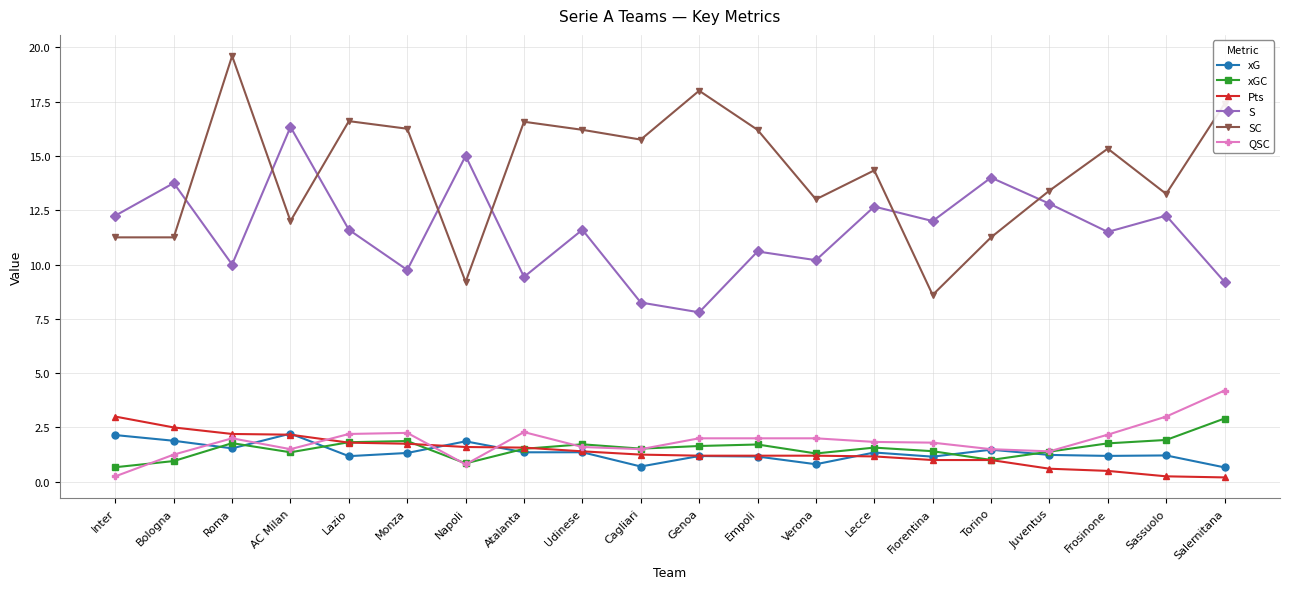

What is the smallest value displayed?

0.2